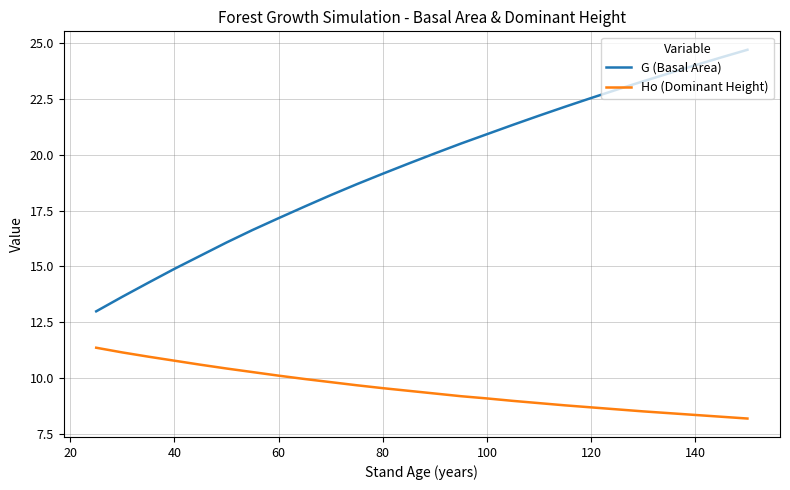

Rank the series by their maximum value, from highest to lowest.

G (Basal Area), Ho (Dominant Height)